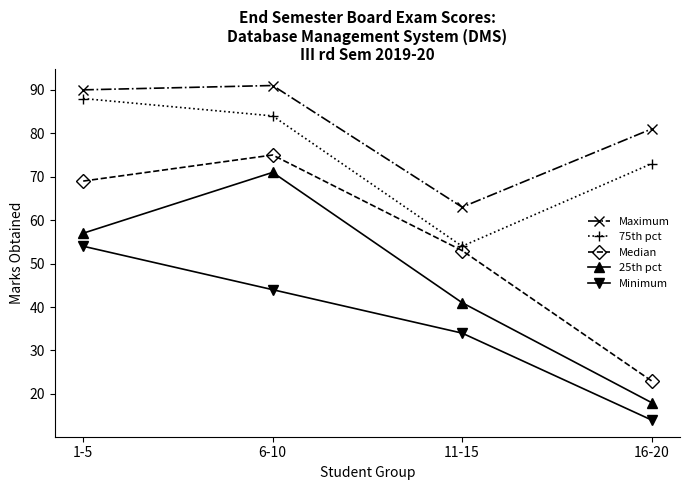

True or false: 25th pct and Minimum cross at least once.

False